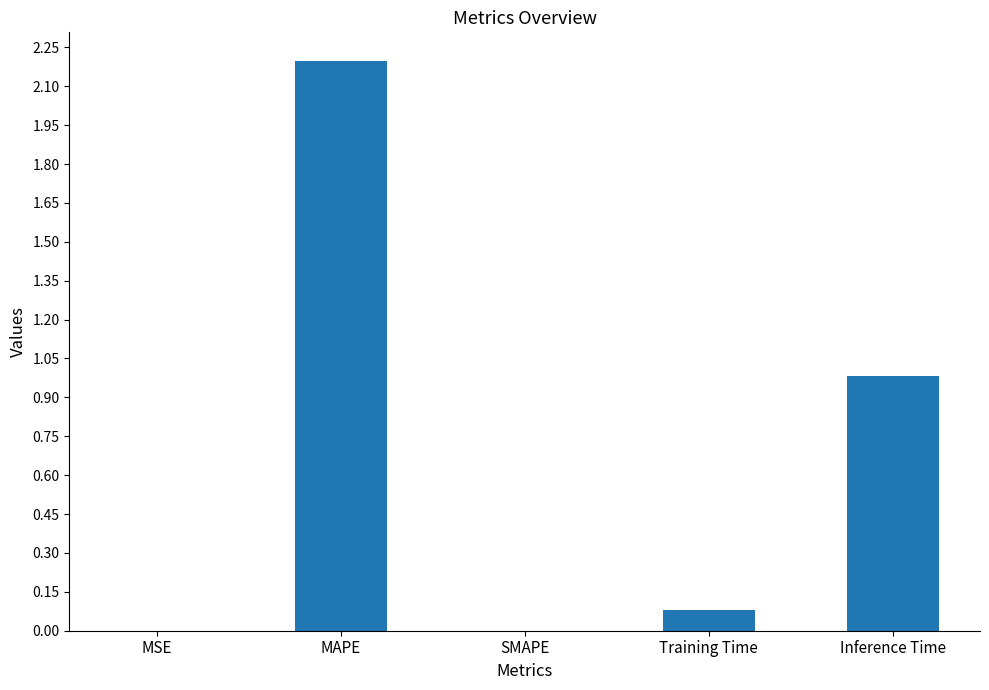

Between Training Time and SMAPE, which is larger?

Training Time